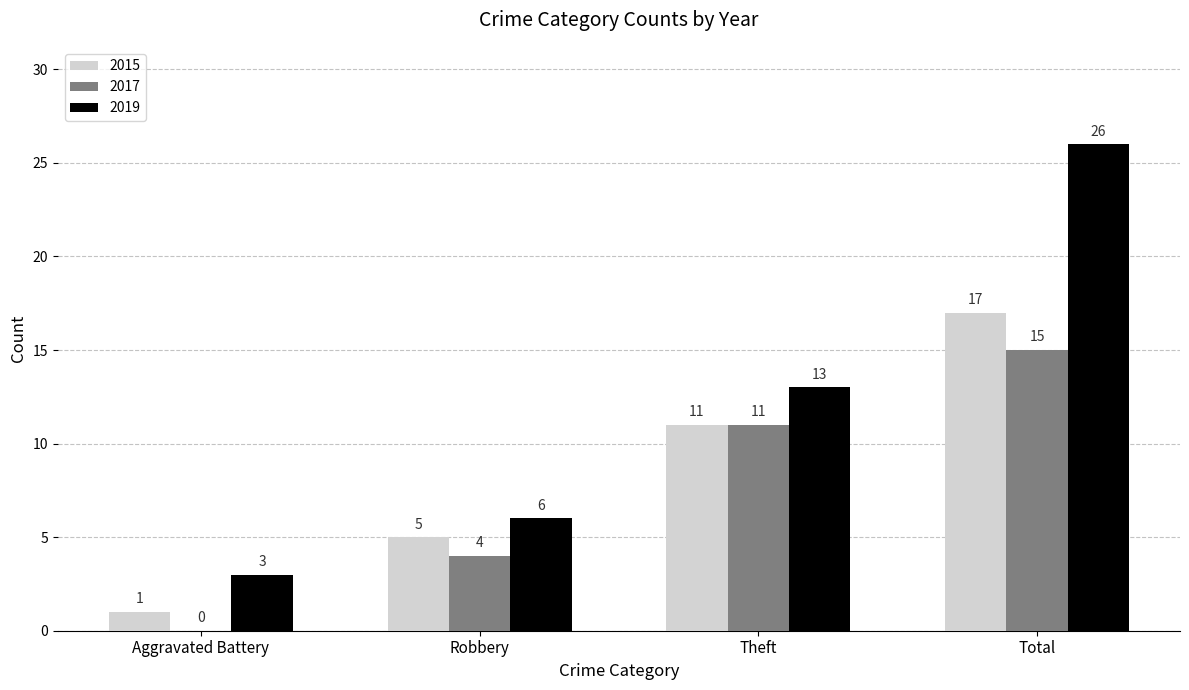

True or false: 2019 has a value of 13 at Theft.

True